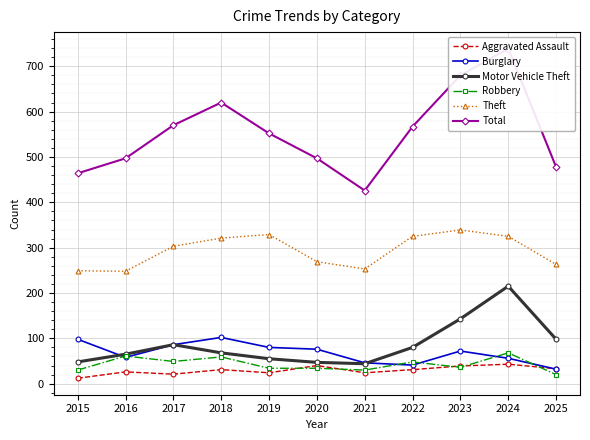

True or false: Theft and Motor Vehicle Theft cross at least once.

False